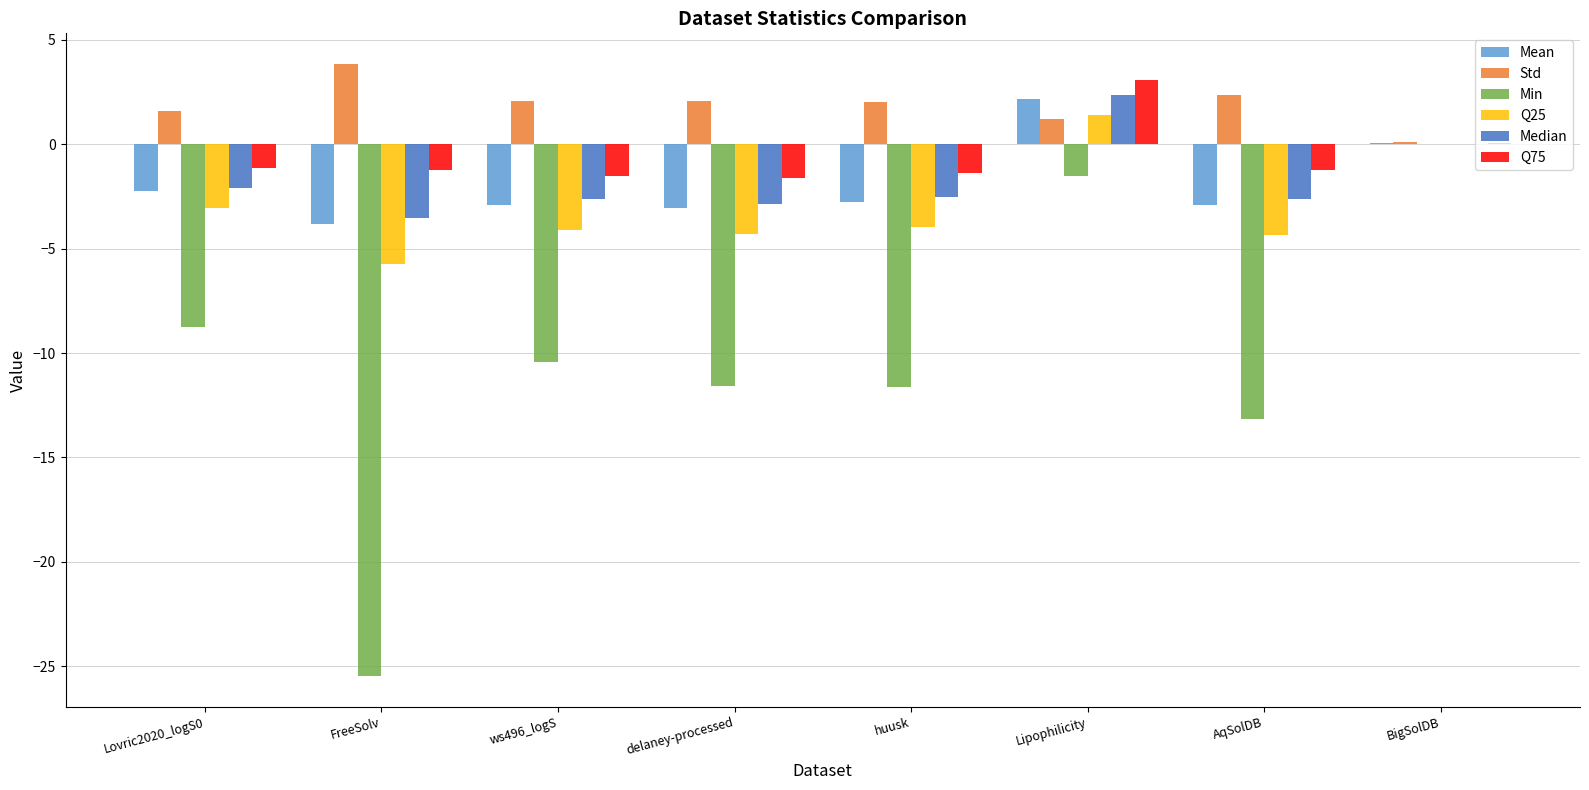

What is the maximum value for Median?

2.4